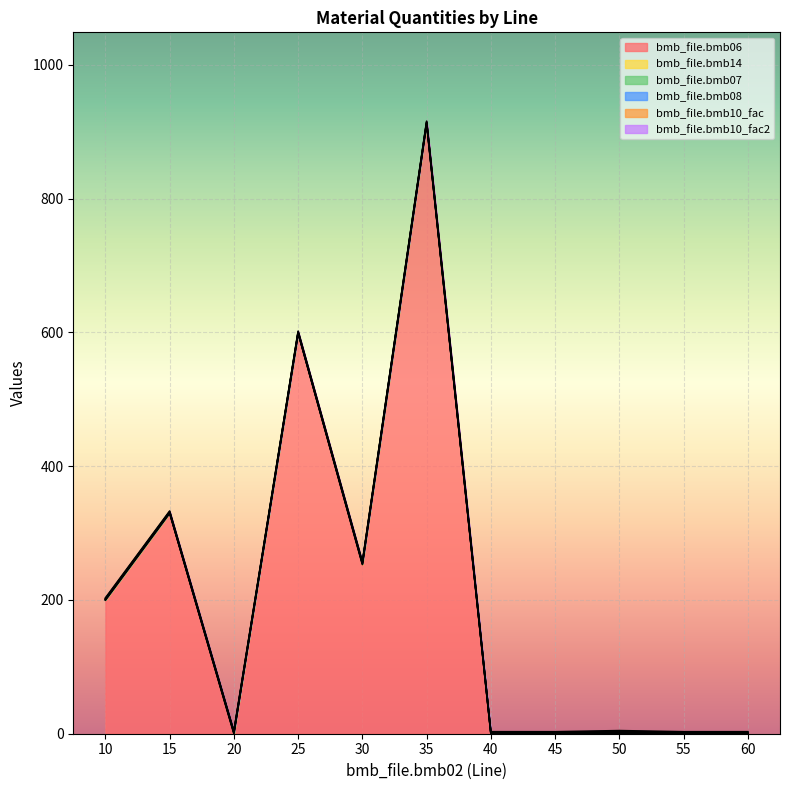

True or false: bmb_file.bmb14 and bmb_file.bmb10_fac2 intersect in this chart.

False